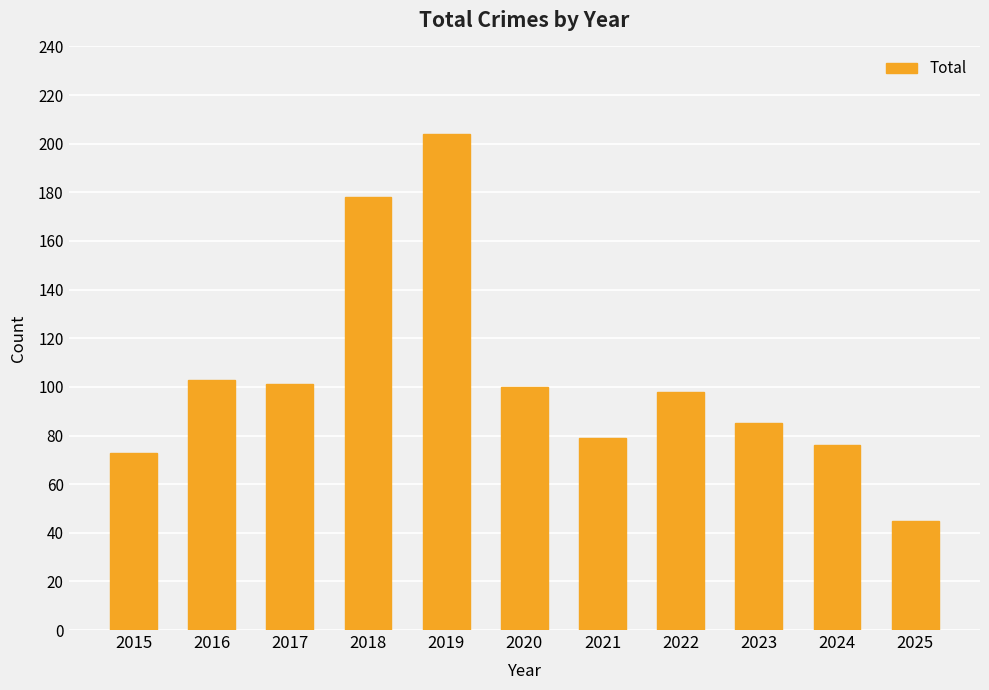

Reading right to left, transcribe all the data shown in this chart.

45	76	85	98	79	100	204	178	101	103	73